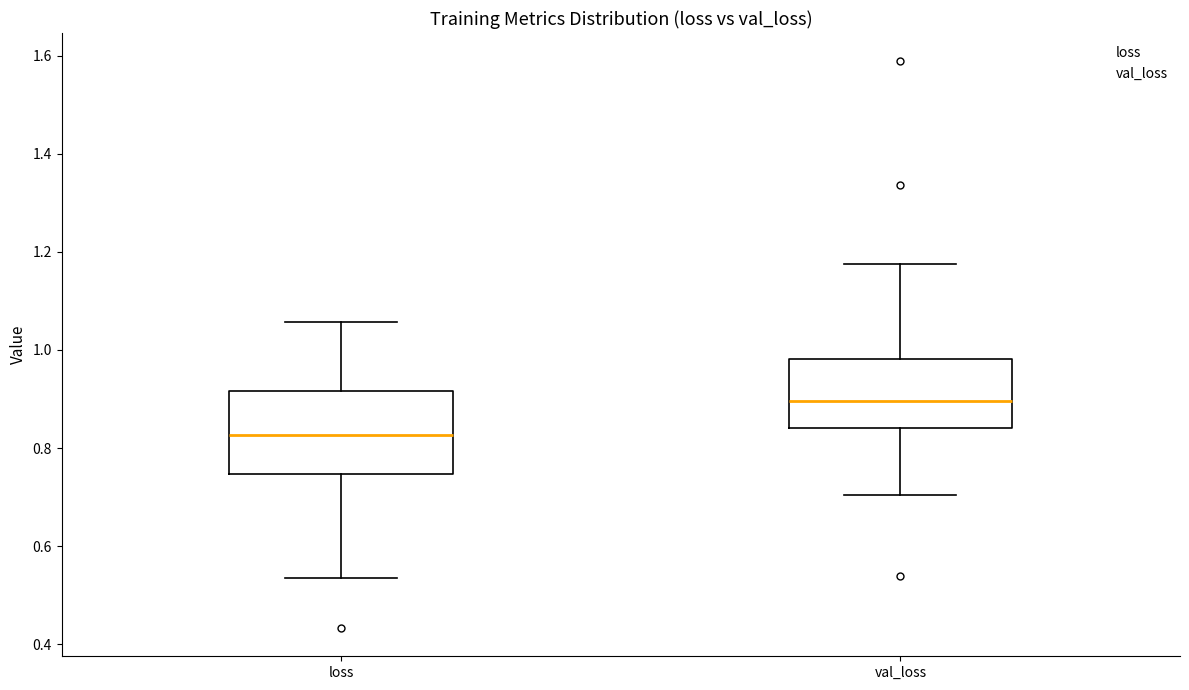

Which box has the lowest median line?

loss